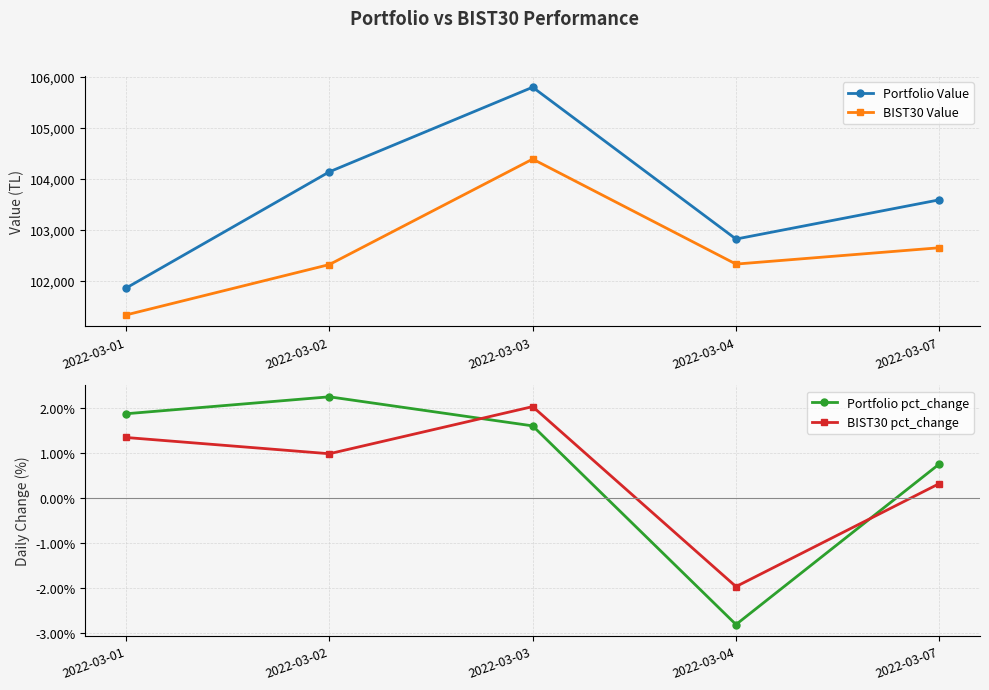

At which category does the chart reach its peak across all series?

2022-03-03